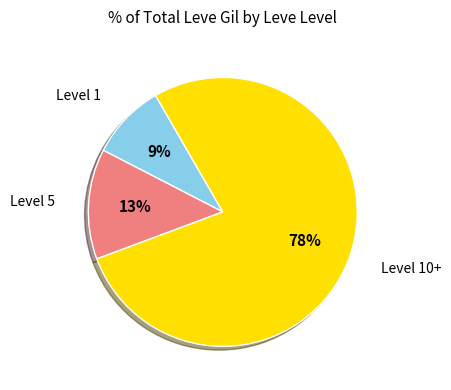

Is there any slice that represents more than half of the pie?

Yes